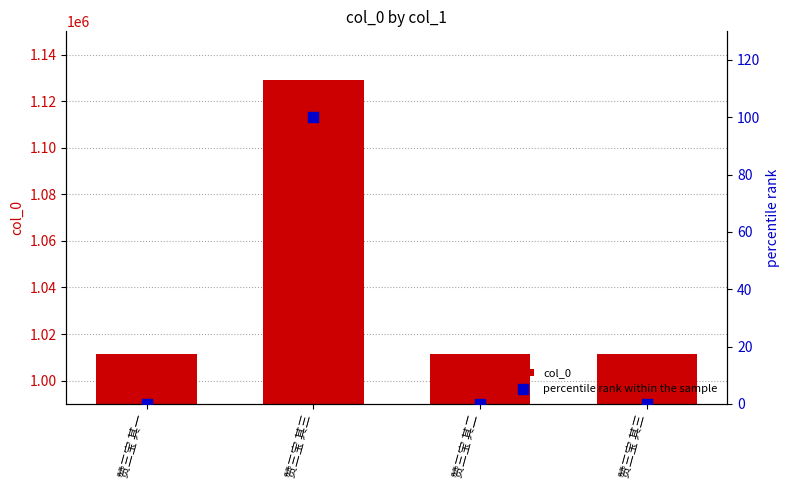

What is the total value across all series at 赞三宝 其二?

1011315.0